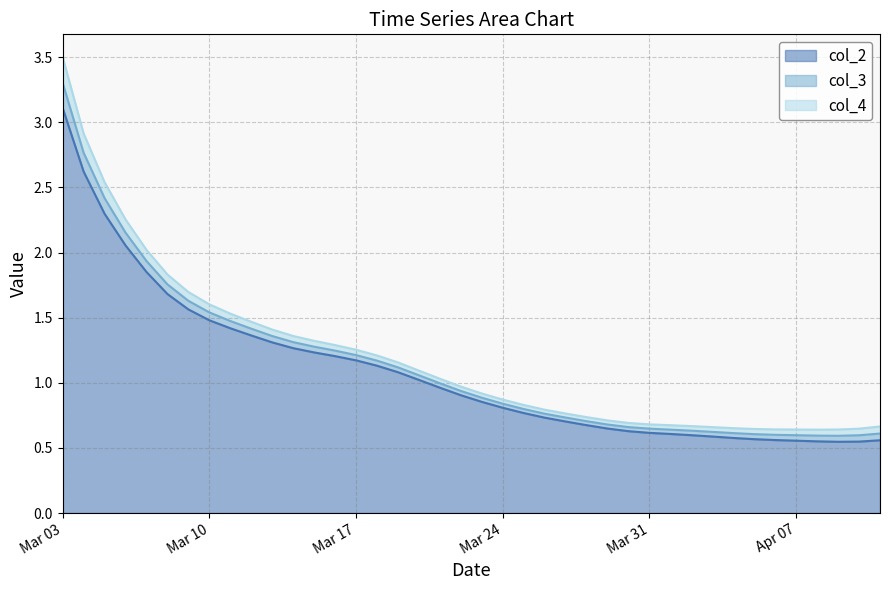

What is the greatest value displayed?

3.5